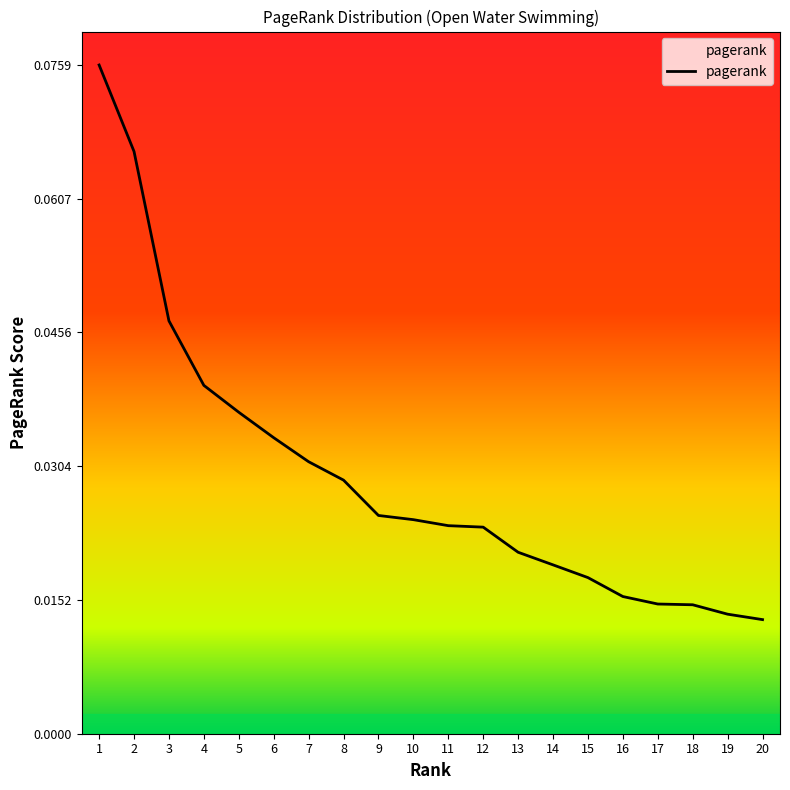

Does the chart have visible grid lines?

No